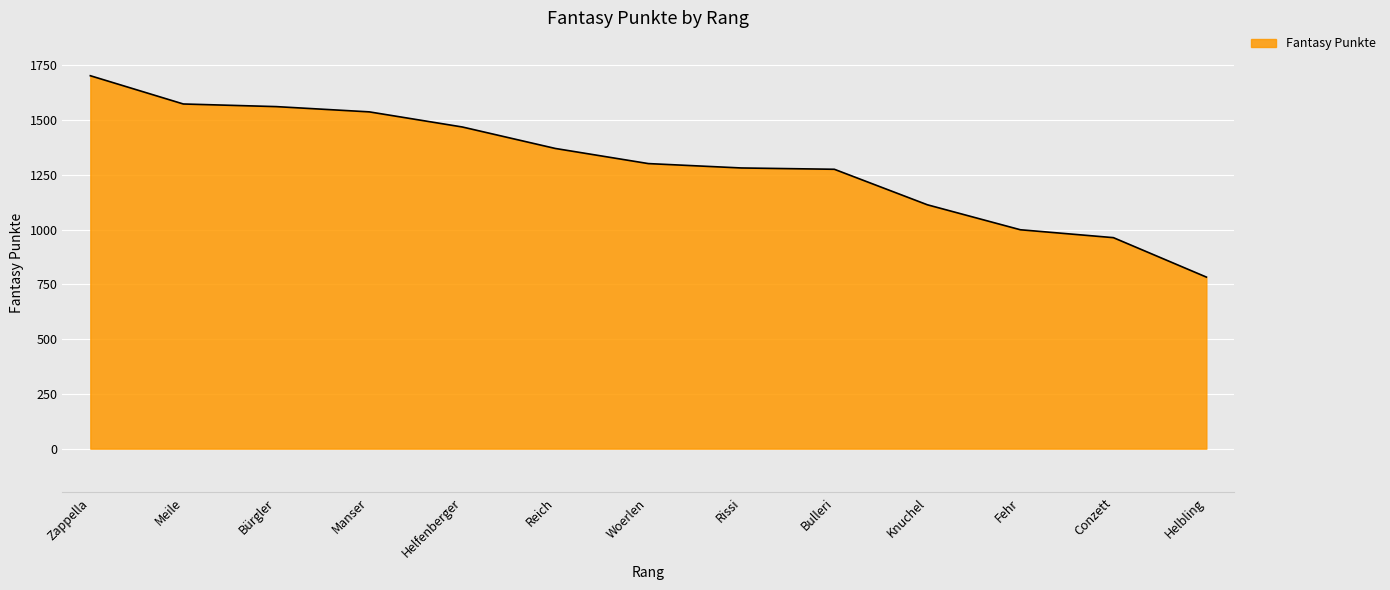

Count the number of categories in the chart.

13